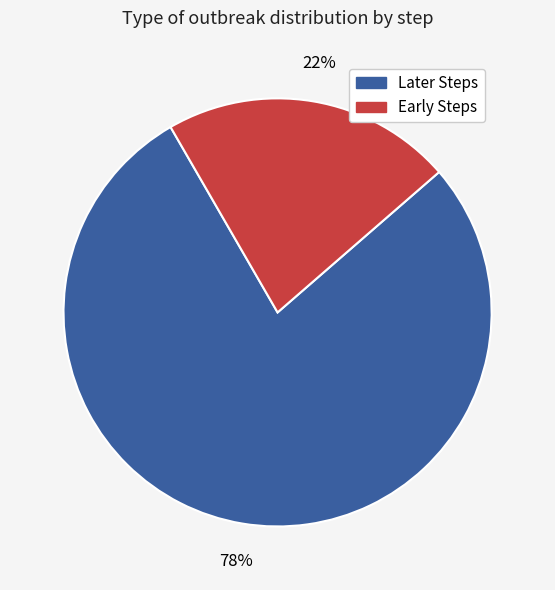

True or false: Later Steps accounts for 78% of the total.

True